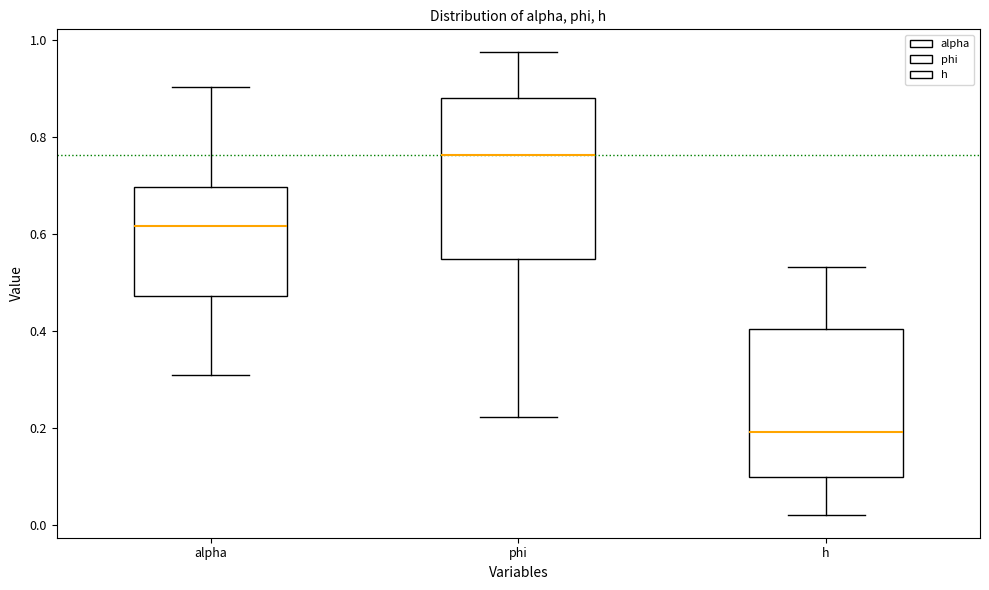

Where is the lower edge of the box for phi on the y-axis? The values are not printed on the chart, so give them approximately, as read against the axis.

0.56